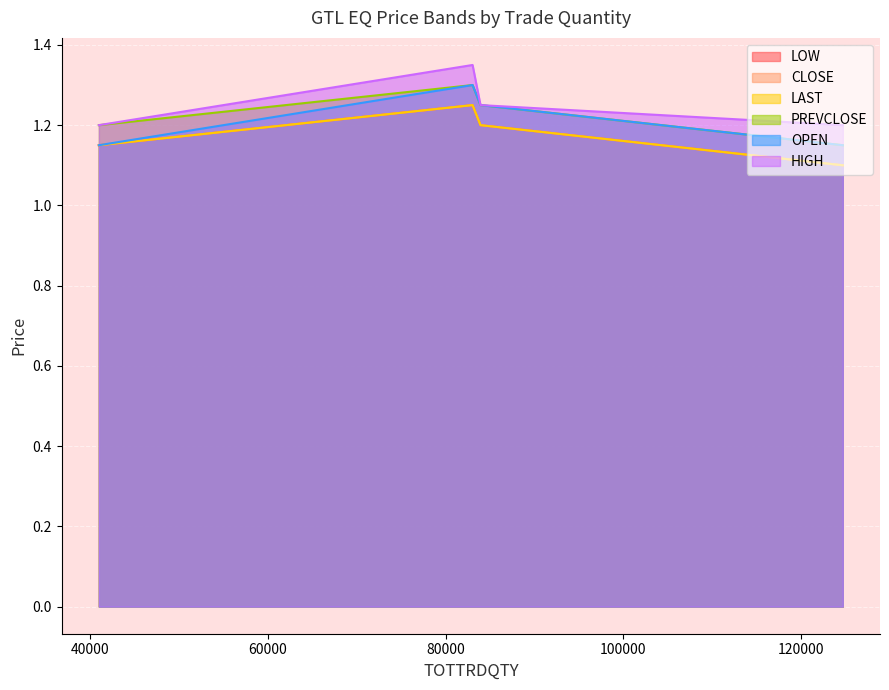

What position from the left is 83932?

3